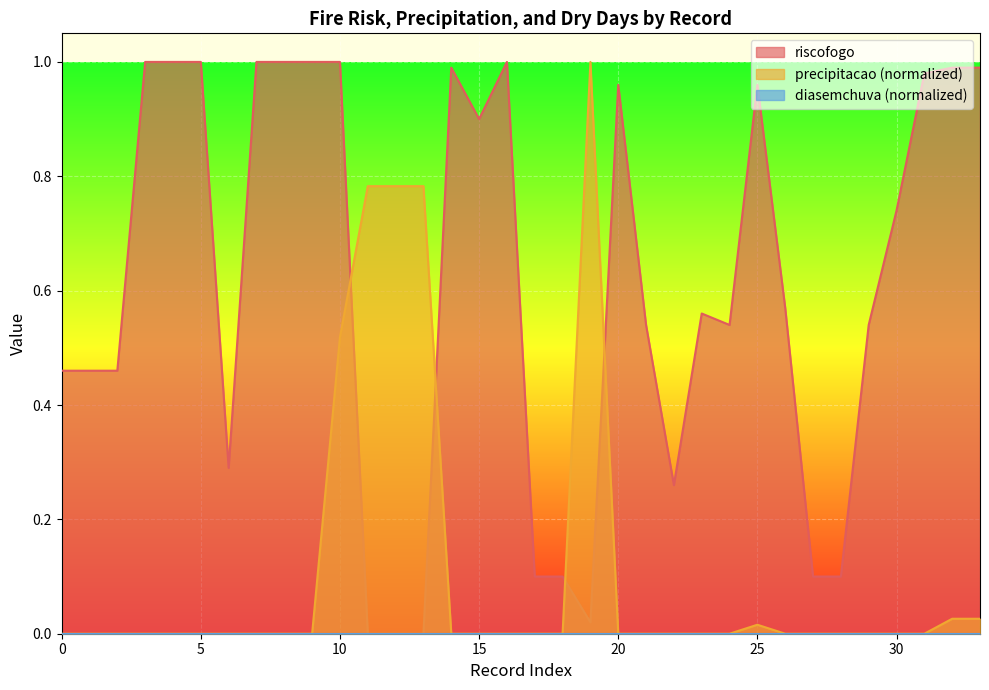

At how many categories does at least one series exceed 0?

34